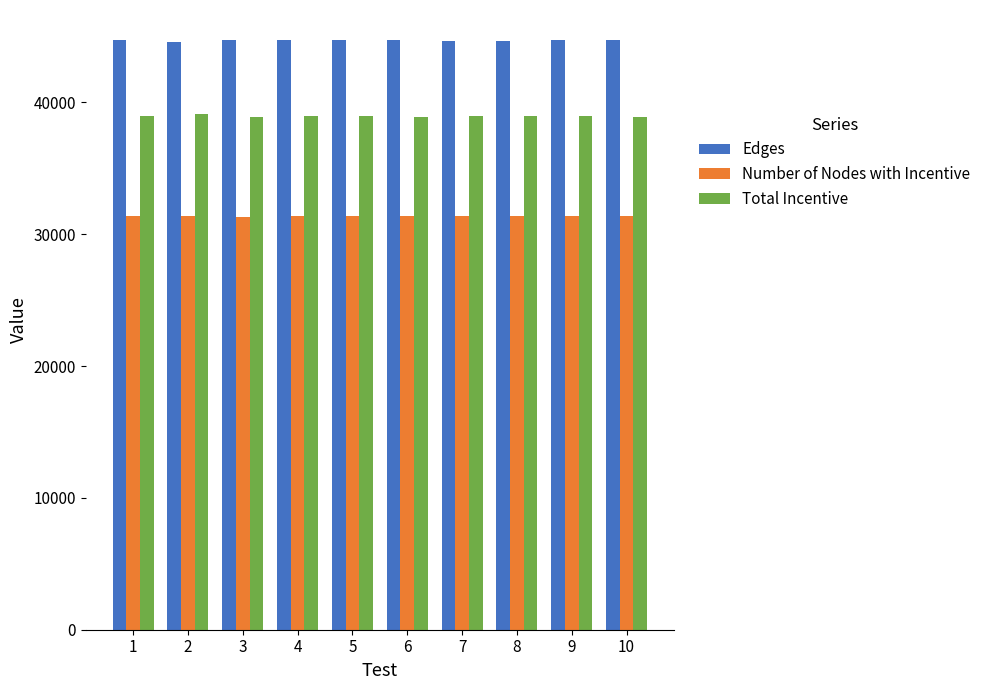

What are all the series names shown in the legend?

Edges, Number of Nodes with Incentive, Total Incentive